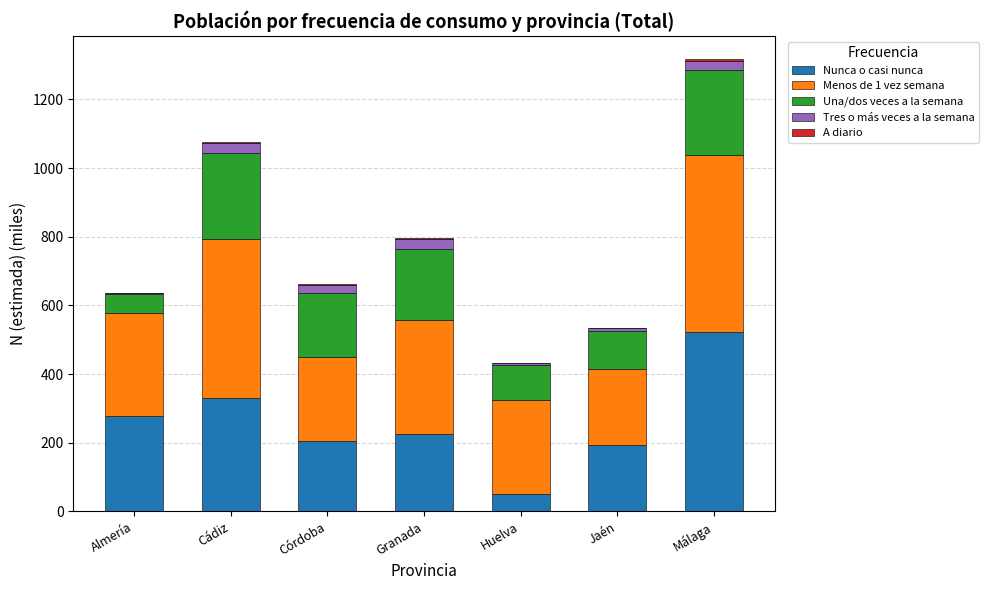

At which category is the sum across all series the highest?

Málaga